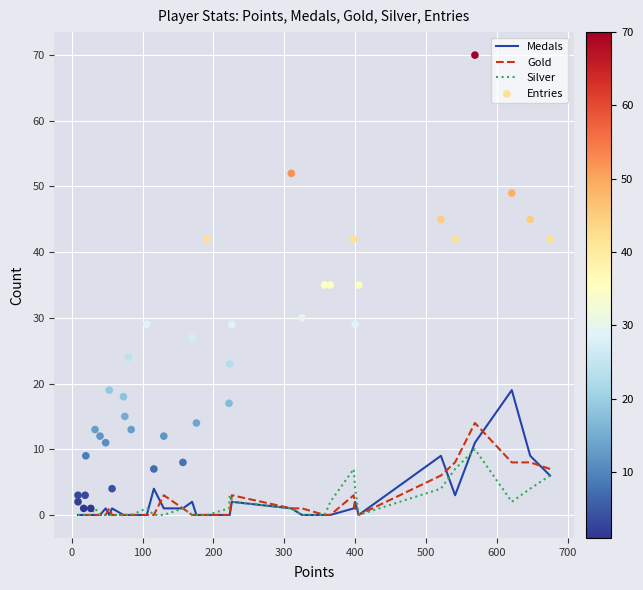

What are all the series names shown in the legend?

Medals, Gold, Silver, Entries